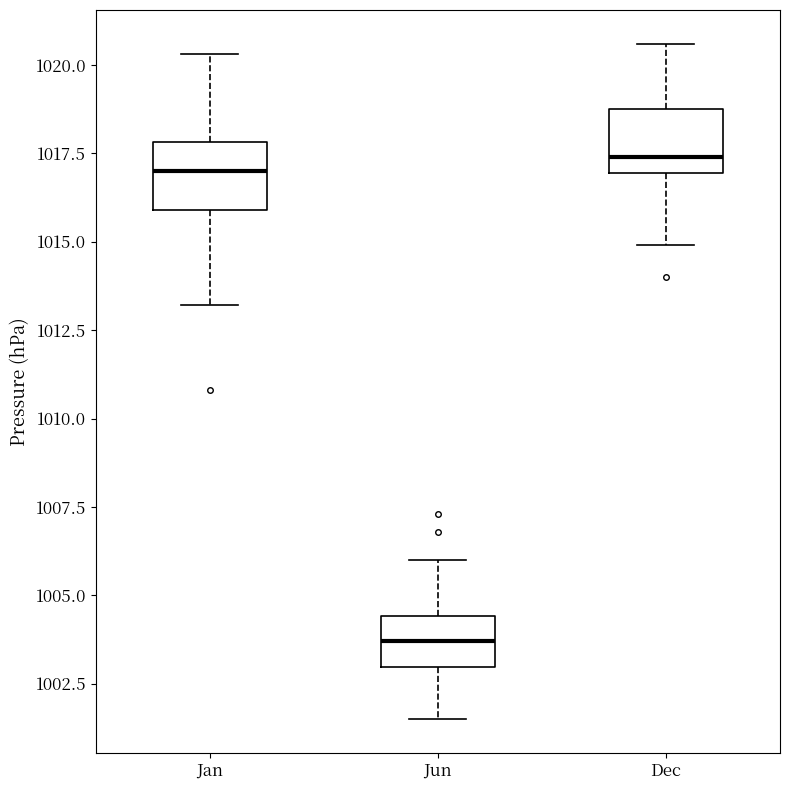

Reading left to right, transcribe this box plot: for each box, give where its median line is, the range the box spans, and where its two whiskers end, as read against the y-axis. The values are not printed on the chart, so give them approximately, as read against the axis.

Jan: median 1017.0, box 1016.0 to 1018.0, whiskers 1013.0 to 1020.5
Jun: median 1003.5, box 1003.0 to 1004.5, whiskers 1001.5 to 1006.0
Dec: median 1017.5, box 1017.0 to 1019.0, whiskers 1015.0 to 1020.5